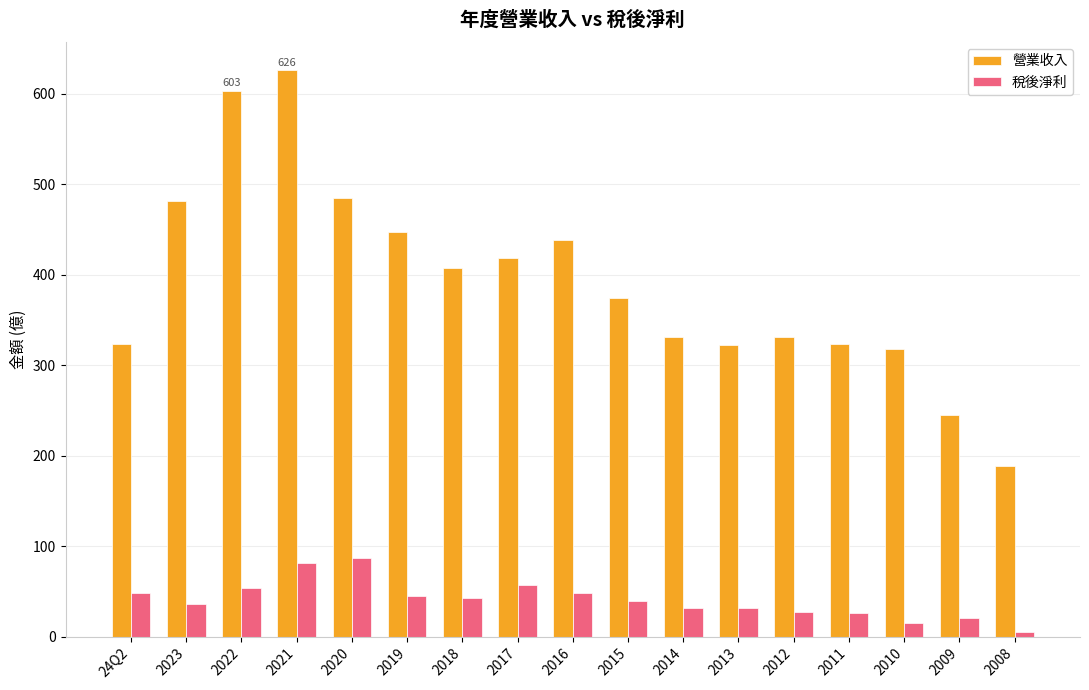

How many series are shown in this chart?

2